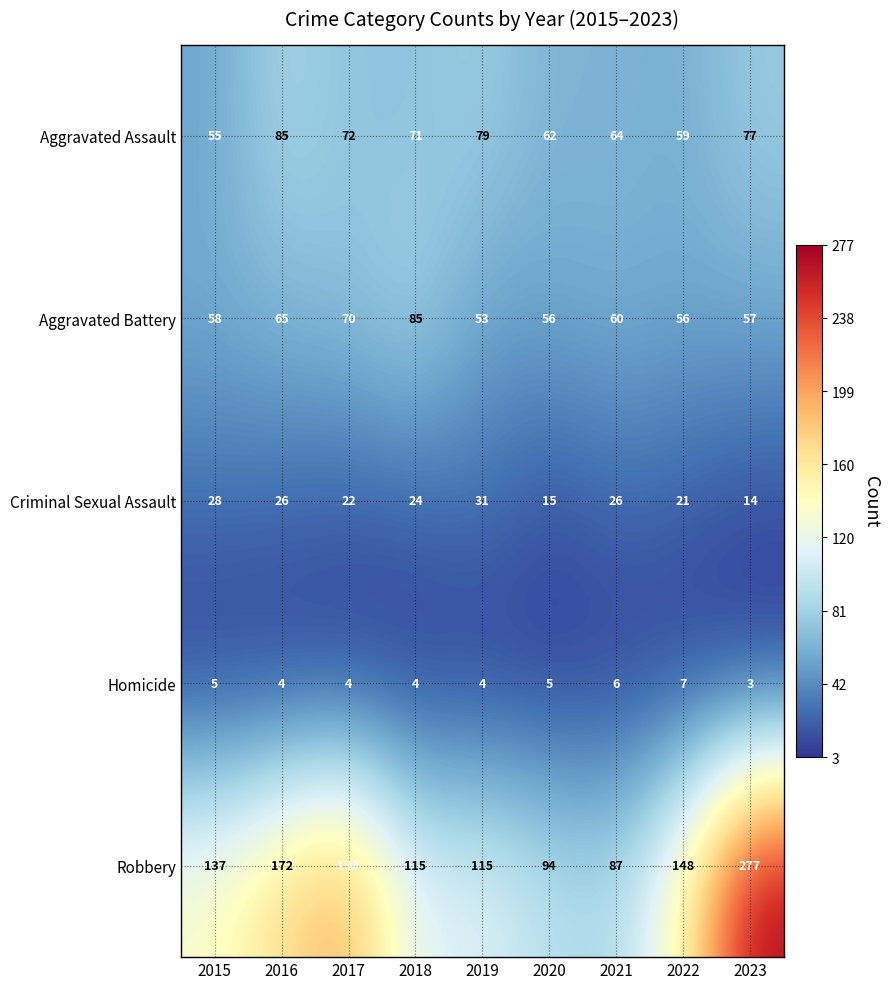

True or false: Homicide has a value of 3 at 2017.

False